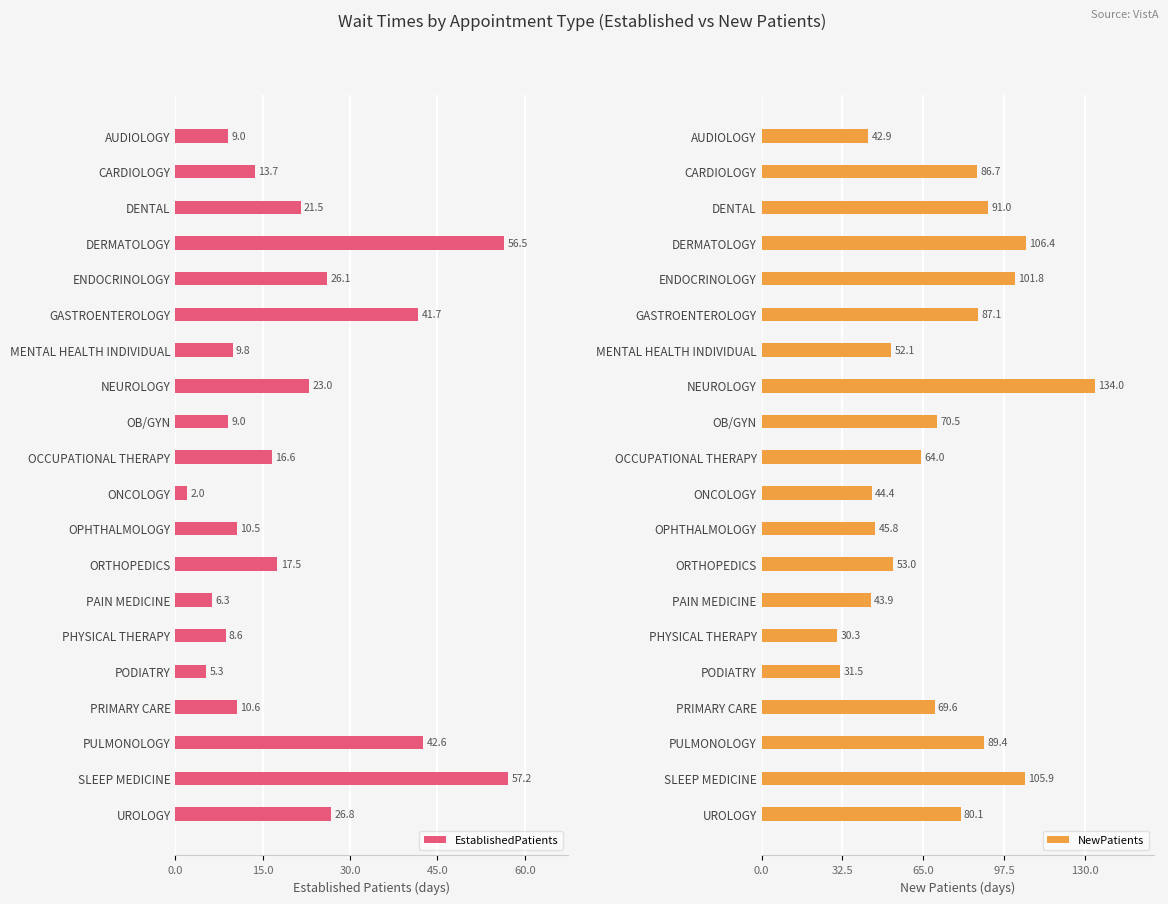

The value of EstablishedPatients at DERMATOLOGY is 33.4. True or false?

False